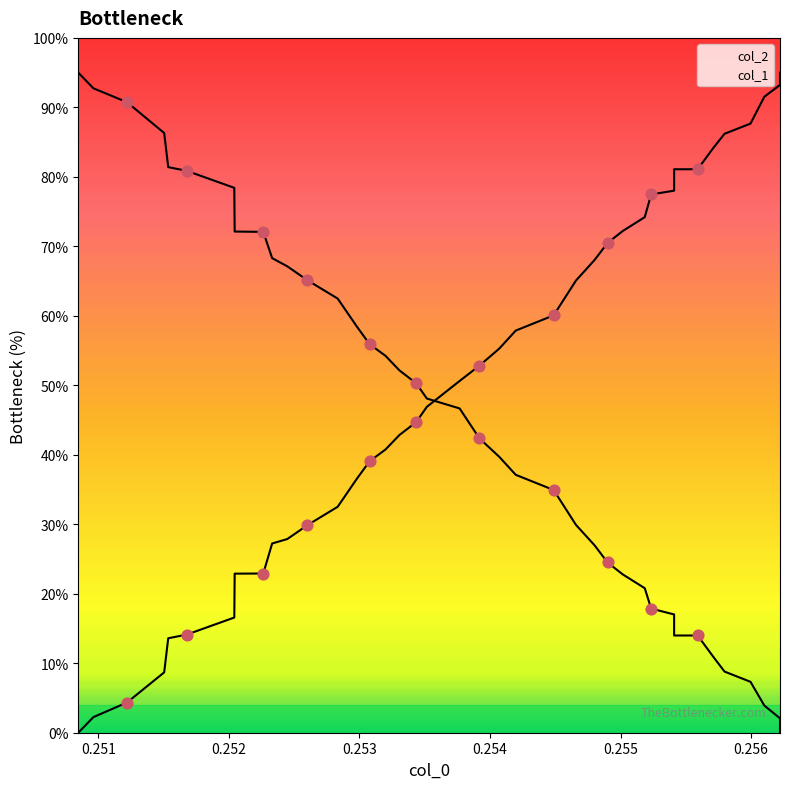

Which series contains the highest Y value?

col_2